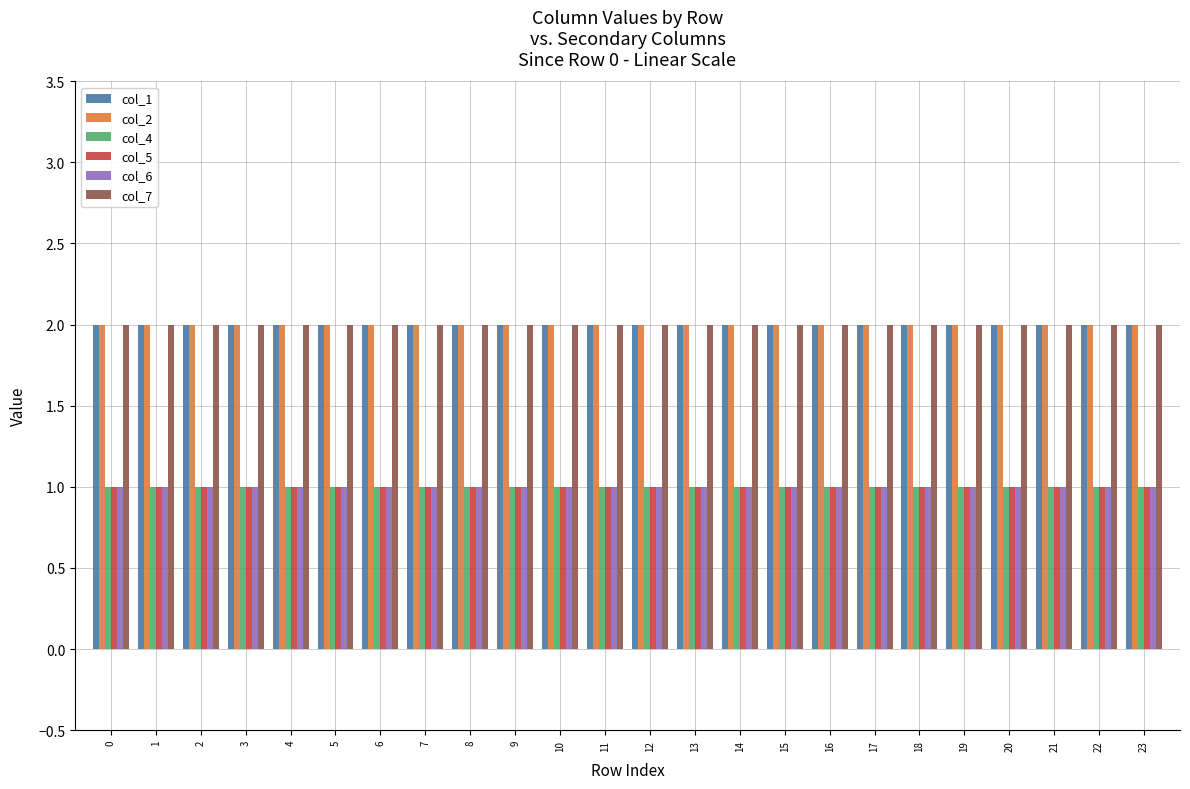

Reading right to left, transcribe all the data shown in this chart.

col_1: 2	2	2	2	2	2	2	2	2	2	2	2	2	2	2	2	2	2	2	2	2	2	2	2
col_2: 2	2	2	2	2	2	2	2	2	2	2	2	2	2	2	2	2	2	2	2	2	2	2	2
col_4: 1	1	1	1	1	1	1	1	1	1	1	1	1	1	1	1	1	1	1	1	1	1	1	1
col_5: 1	1	1	1	1	1	1	1	1	1	1	1	1	1	1	1	1	1	1	1	1	1	1	1
col_6: 1	1	1	1	1	1	1	1	1	1	1	1	1	1	1	1	1	1	1	1	1	1	1	1
col_7: 2	2	2	2	2	2	2	2	2	2	2	2	2	2	2	2	2	2	2	2	2	2	2	2